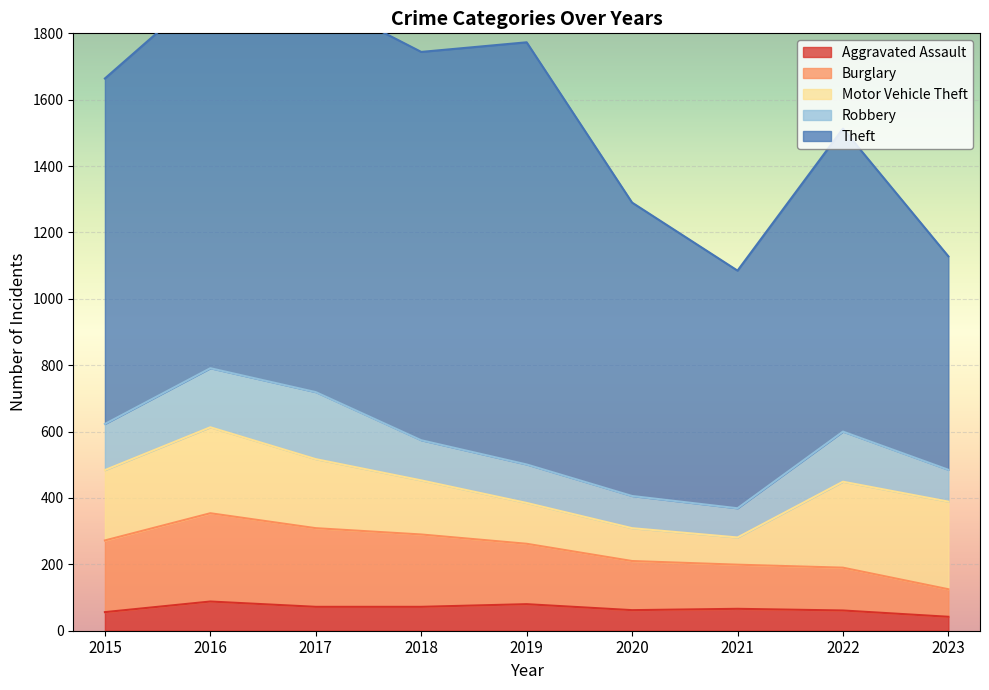

At which category is the sum across all series the highest?

2016